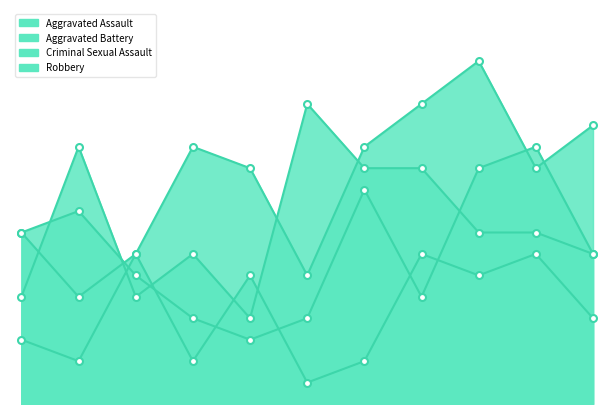

At how many categories does at least one series exceed 9?

9